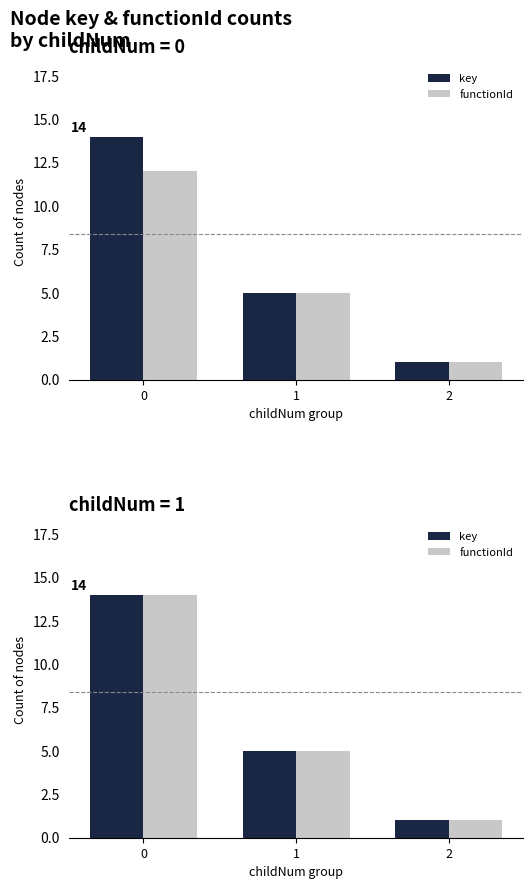

How many groups of bars are there?

3